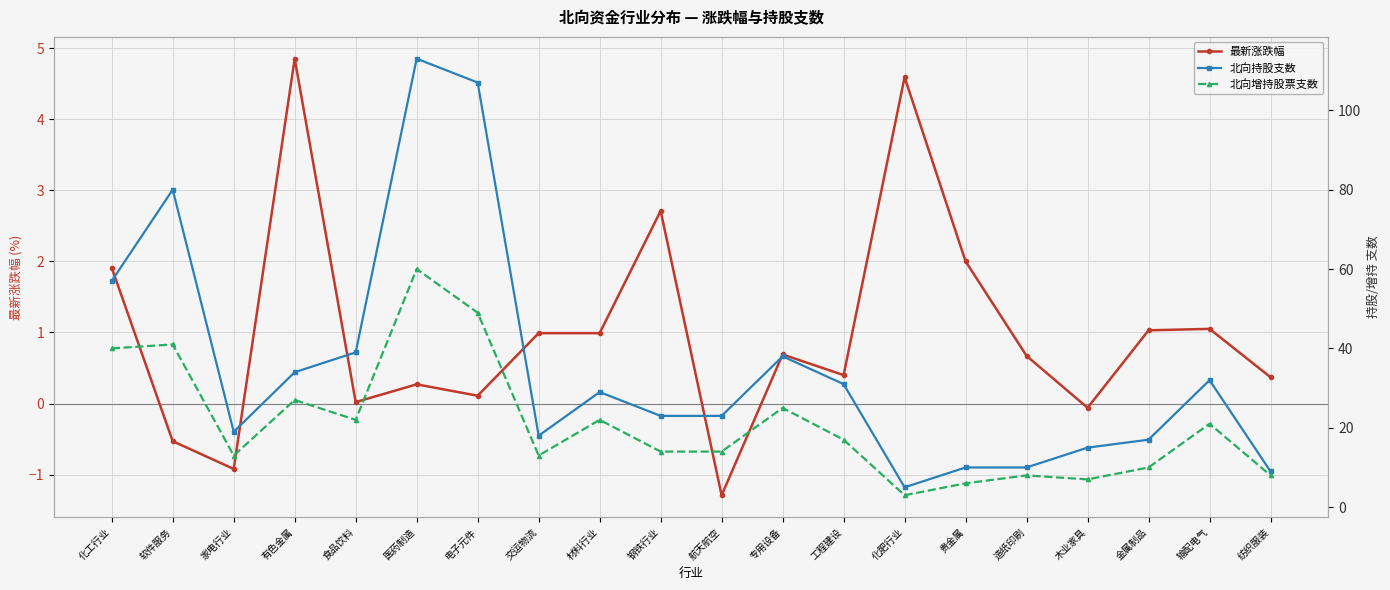

Is the value of 北向增持股票支数 at 材料行业 greater than the value of 北向持股支数 at 专用设备?

No